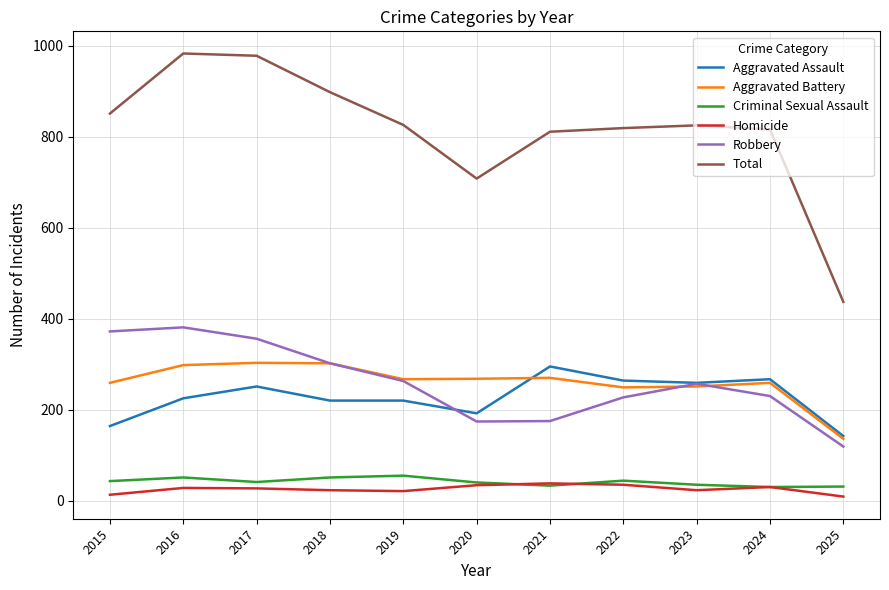

What is the spread (max minus min) of values at 2022?

784